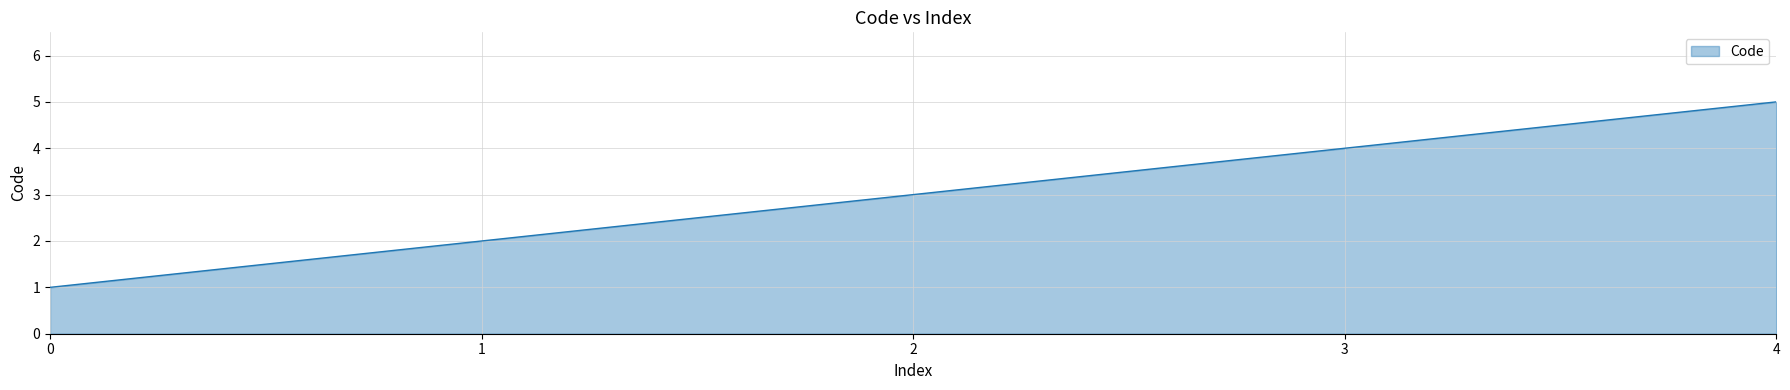

Rank the categories by value from lowest to highest.

0, 1, 2, 3, 4